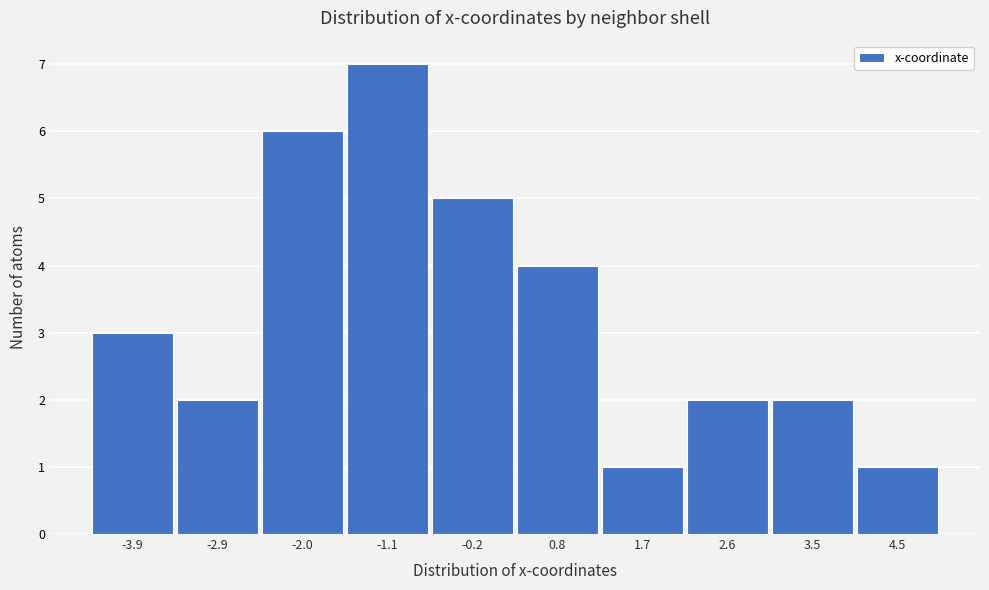

Reading left to right, what are all the values shown in this chart?

3	2	6	7	5	4	1	2	2	1